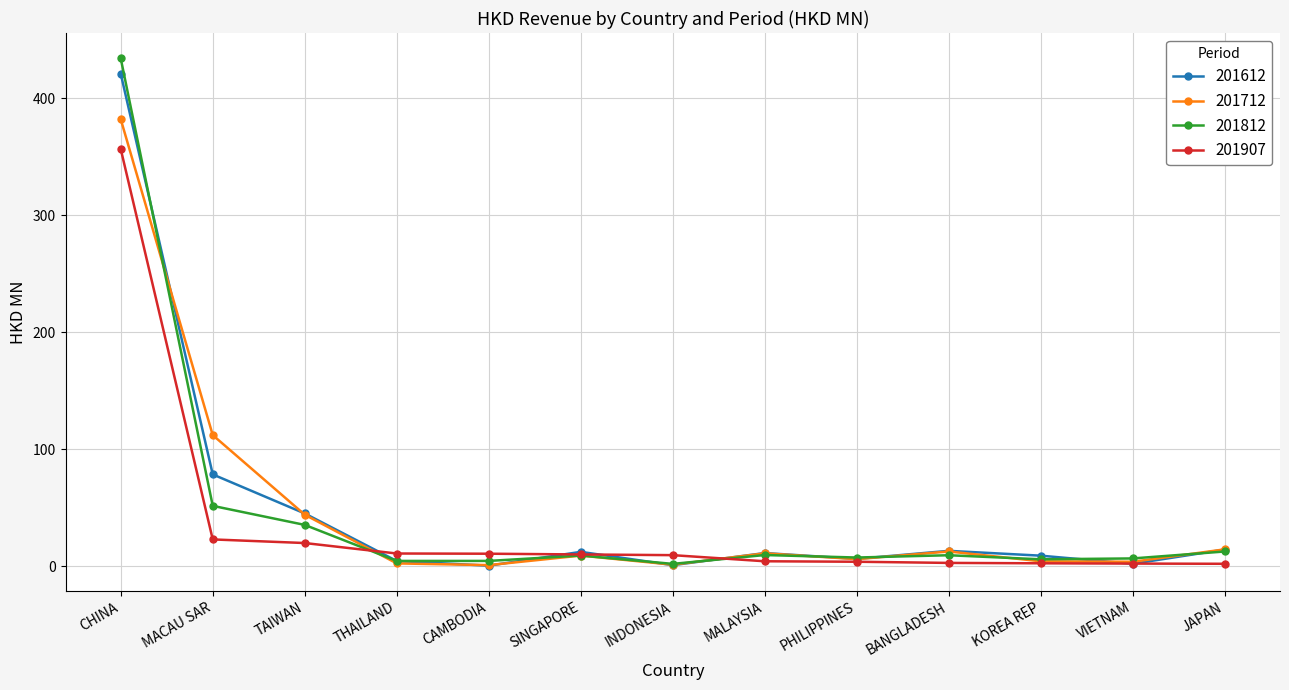

Is the value of 201907 at VIETNAM greater than the value of 201612 at BANGLADESH?

No